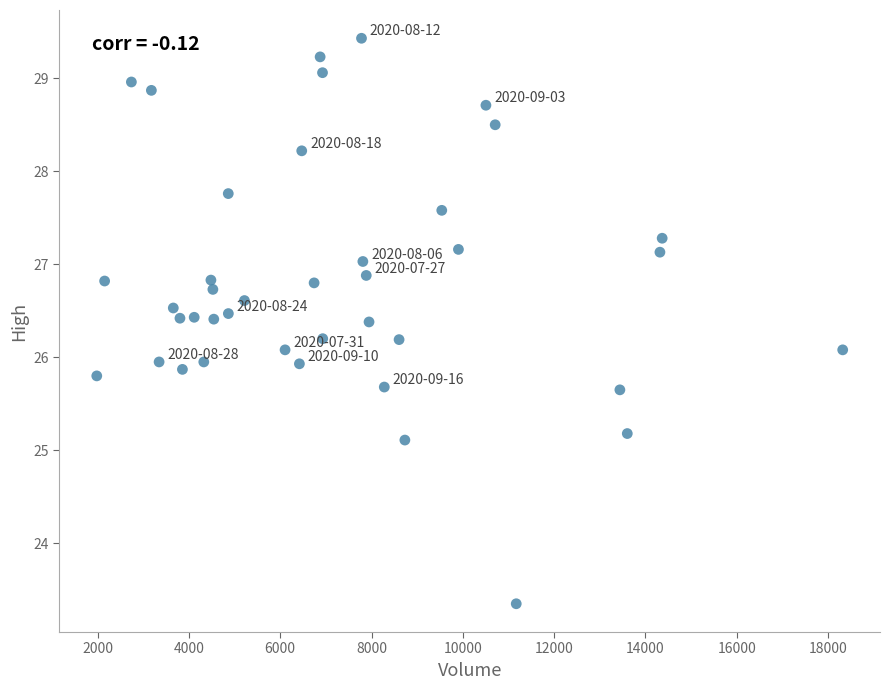

What is the range of X values (max minus min)?

16337.0